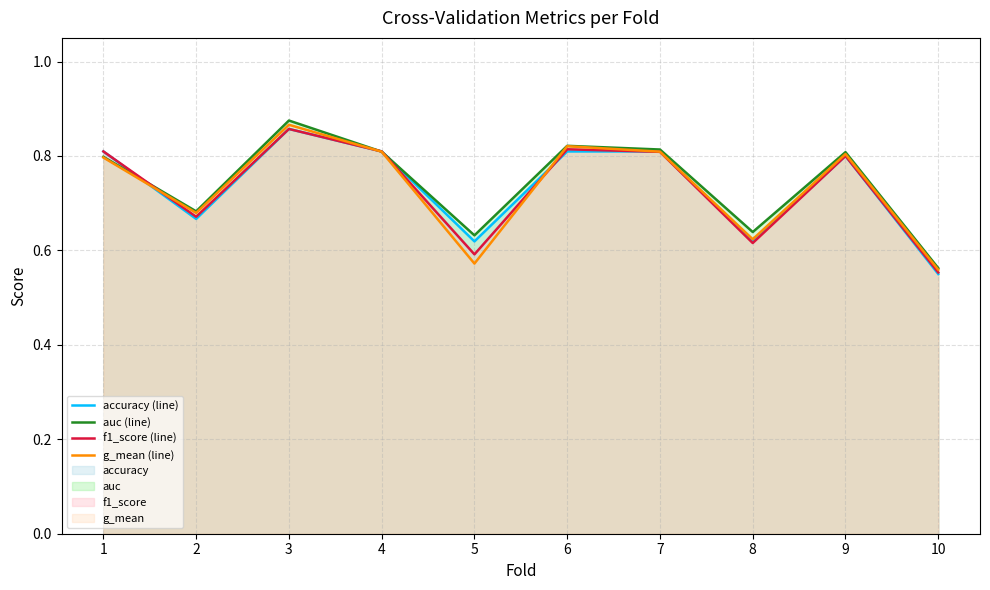

How many interior local valleys does the g_mean (line) series have?

3